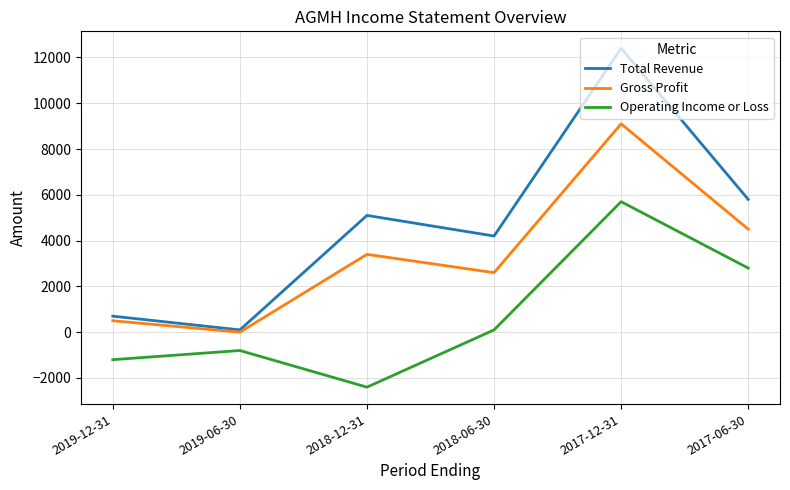

Between 2019-06-30 and 2017-06-30, which series saw the biggest shift?

Total Revenue